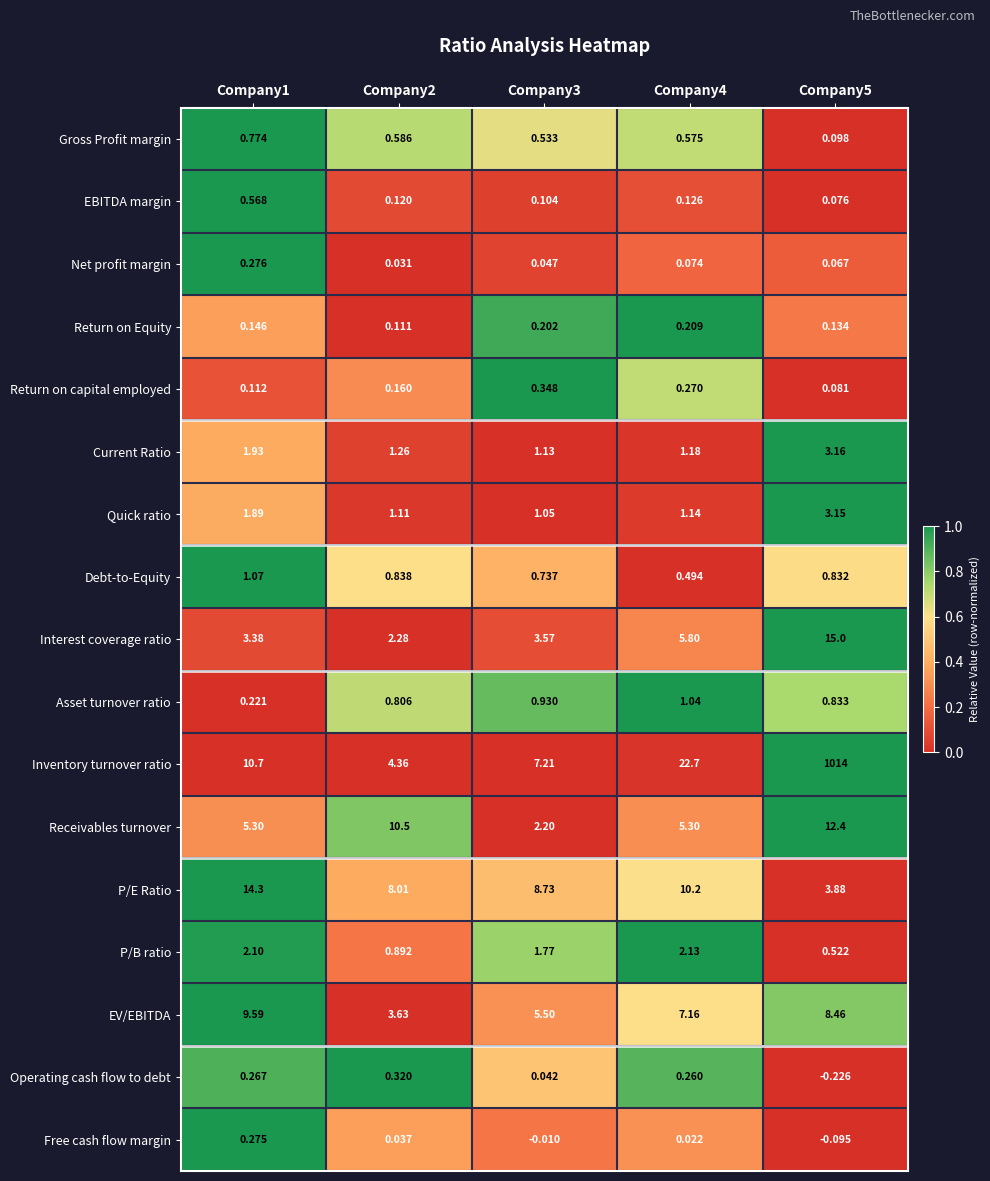

Which series has the largest total across all categories?

Inventory turnover ratio